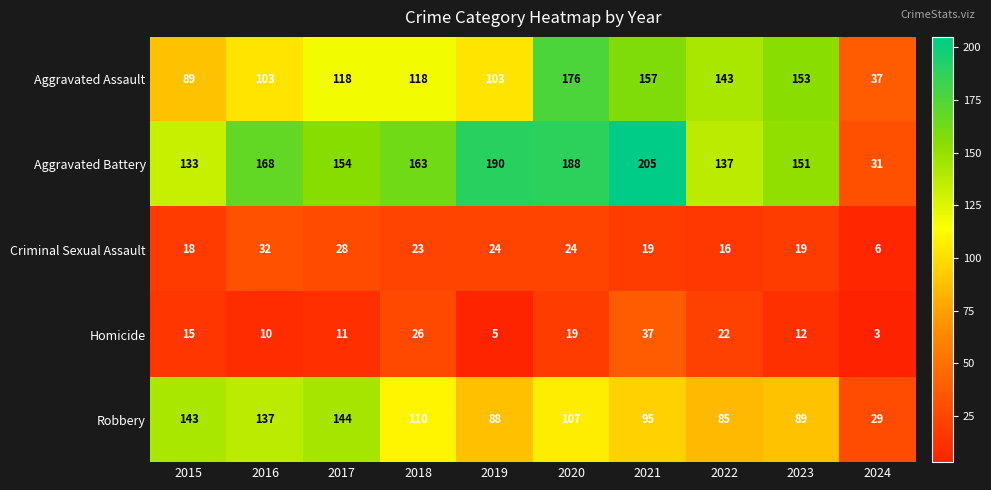

Is it true that Robbery equals 137 at 2016?

True